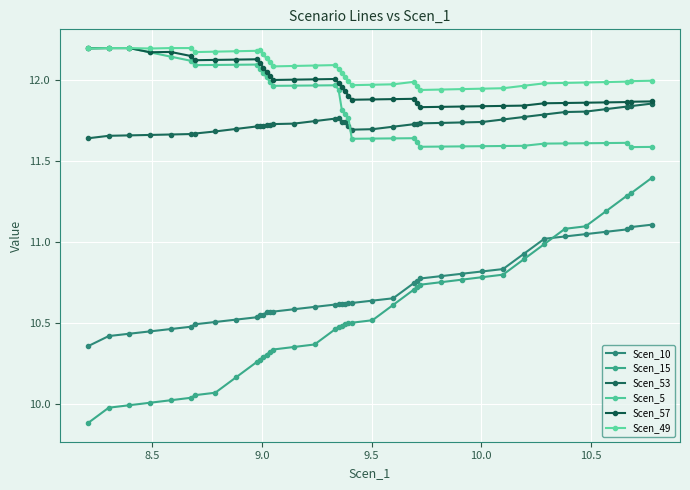

True or false: Scen_57 and Scen_5 intersect in this chart.

False